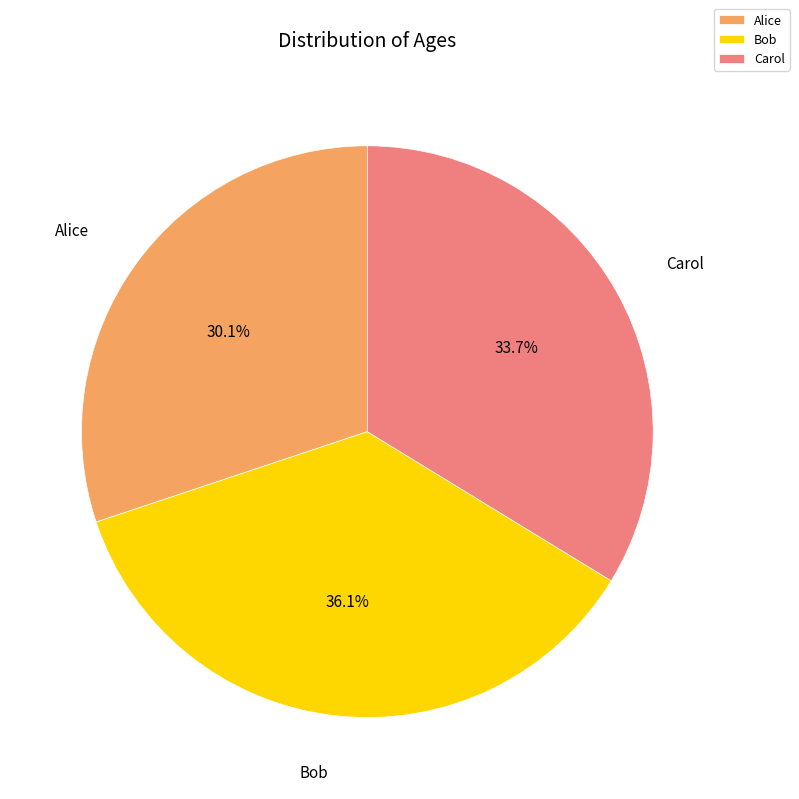

Approximately how many times larger is the value at Bob compared to Alice?

1.2